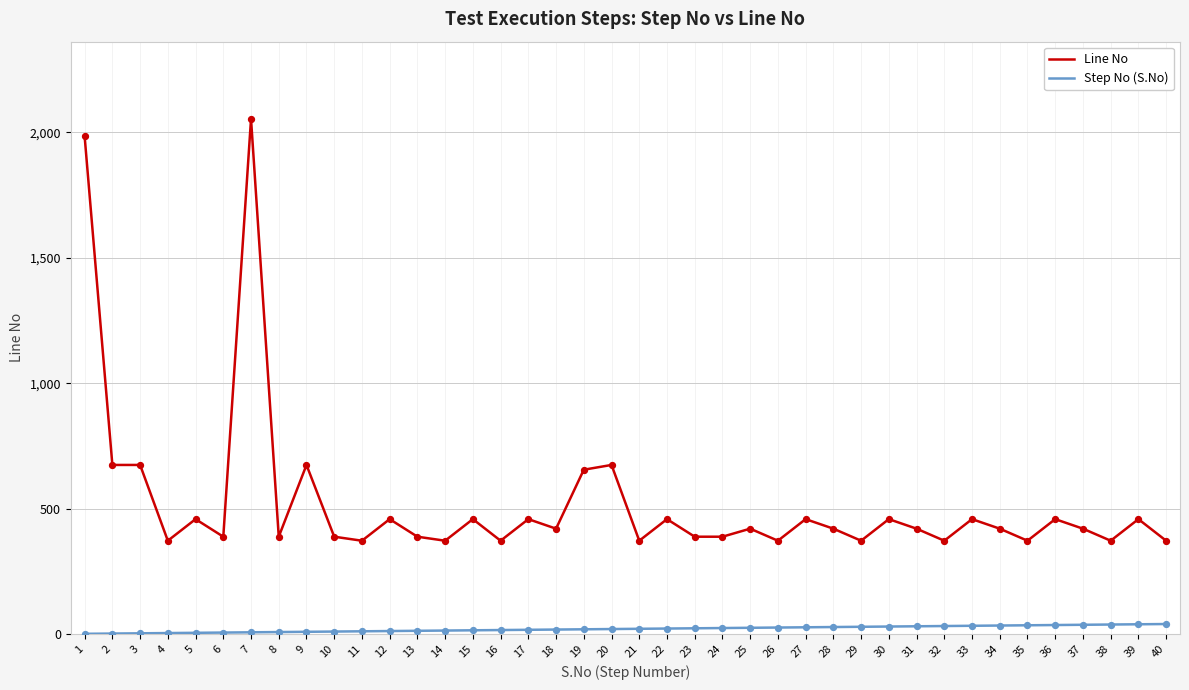

Is the value of Line No at 37 greater than the value of Step No (S.No) at 17?

Yes